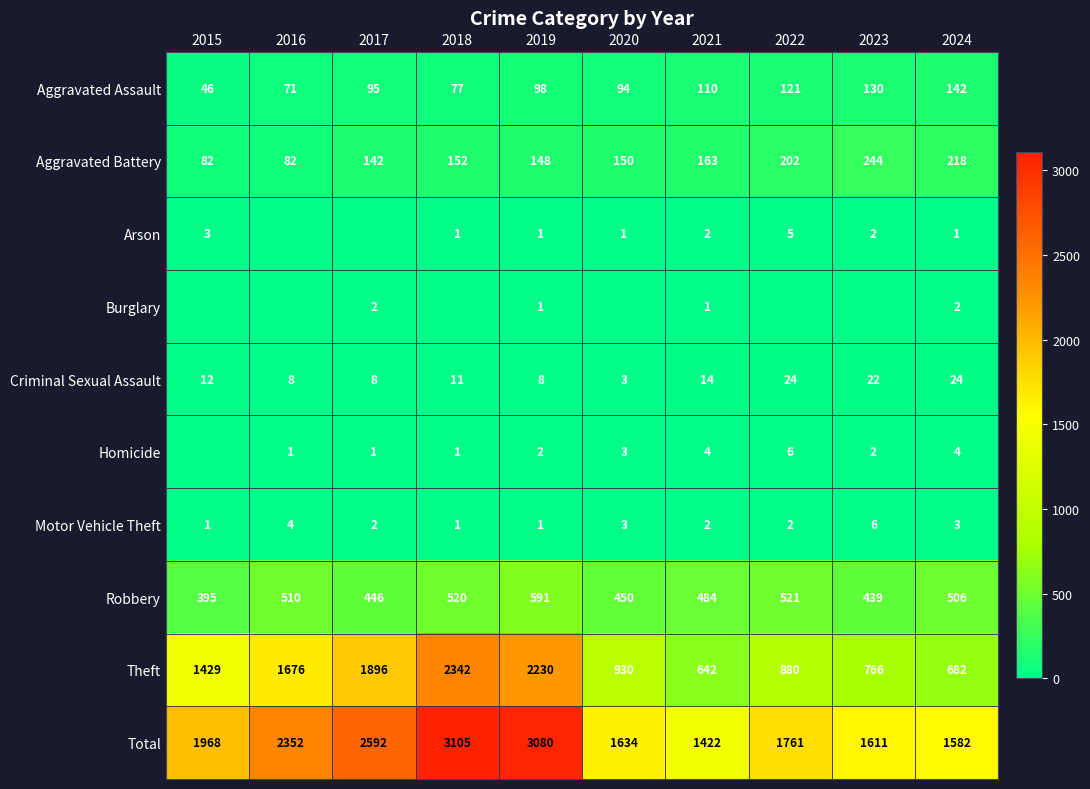

What is the difference between the highest and lowest values at 2019?

3079